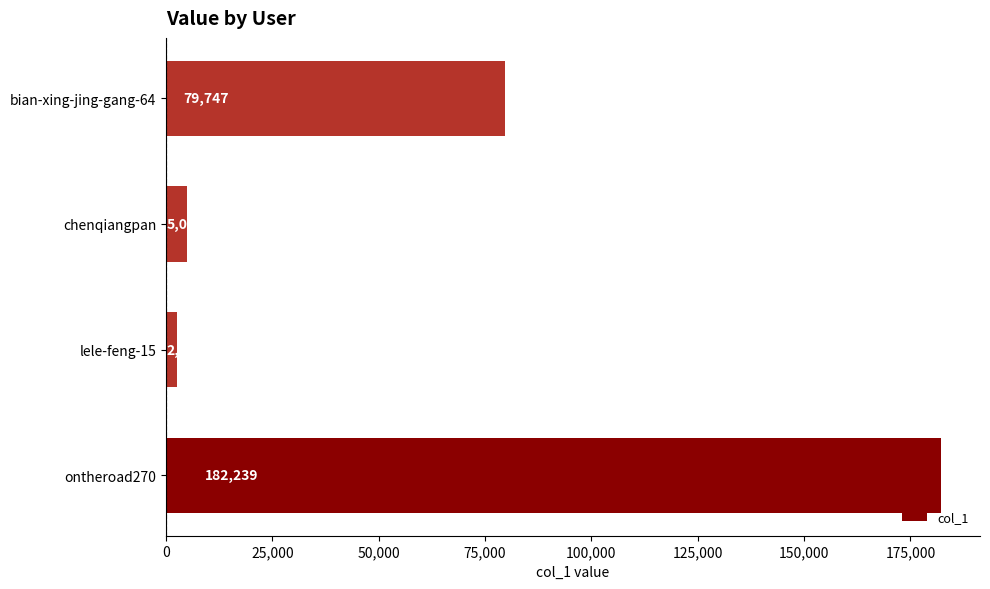

Which label corresponds to the largest value in the chart?

ontheroad270